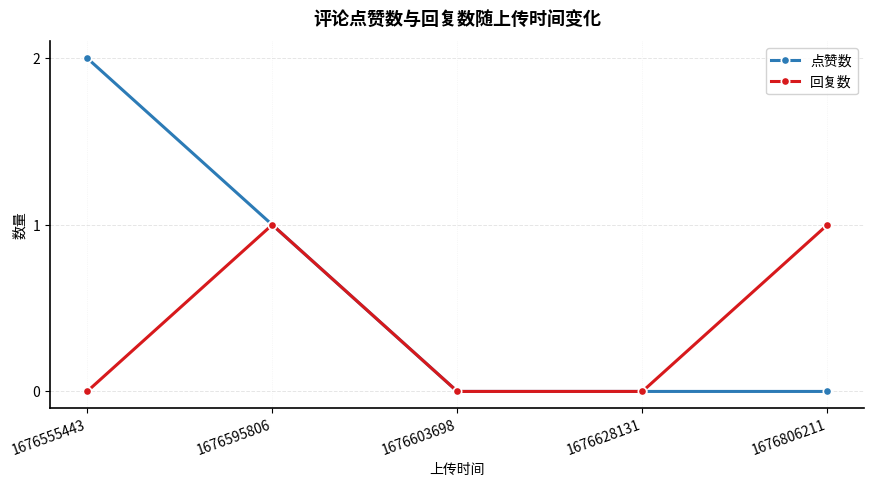

True or false: 点赞数 has more than 1 interior local peaks.

False